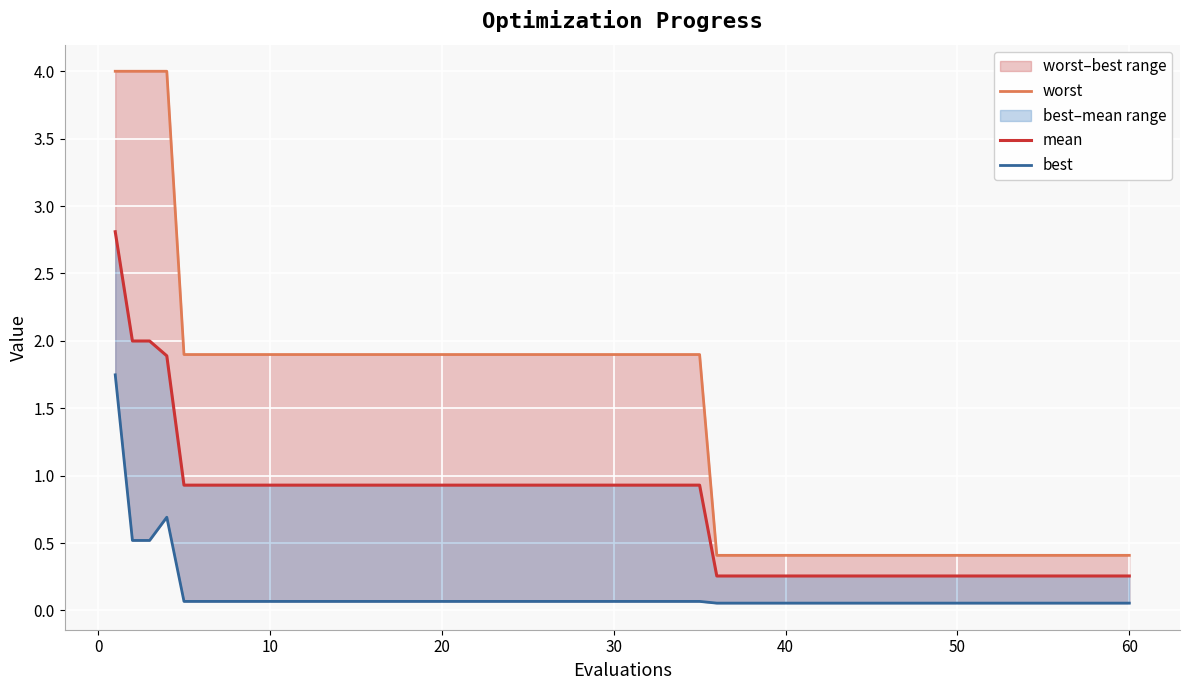

Is this an area chart (filled region under the line)?

No